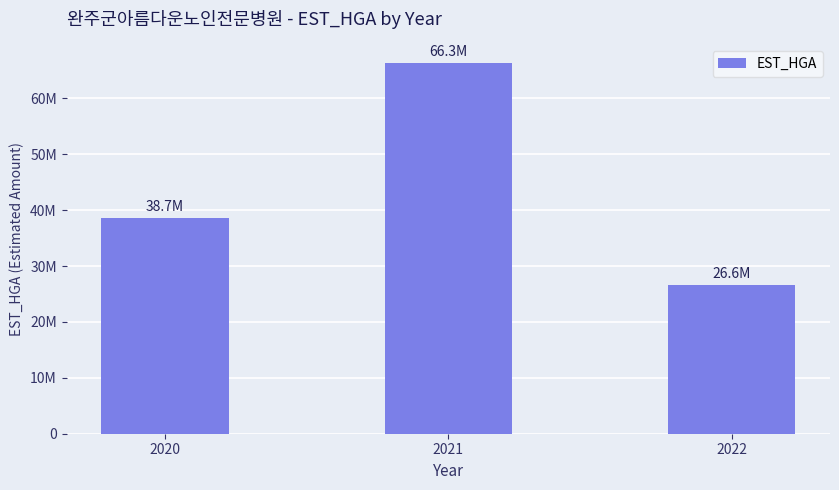

Reading right to left, extract all data points from this chart.

2022=26595210	2021=66345336	2020=38663498